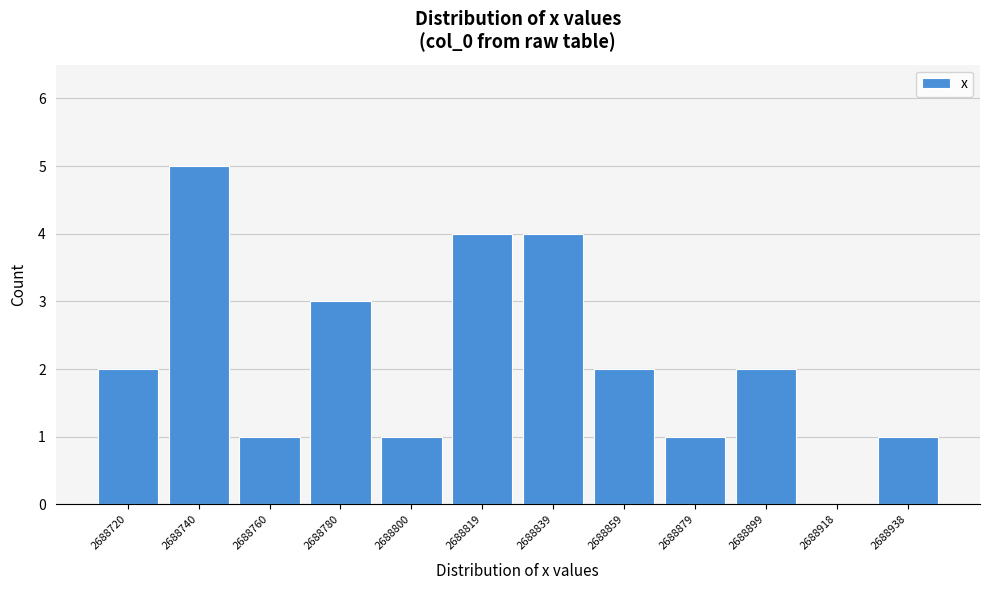

Reading left to right, what are all the values shown in this chart?

2688720=2	2688740=5	2688760=1	2688780=3	2688800=1	2688819=4	2688839=4	2688859=2	2688879=1	2688899=2	2688918=0	2688938=1